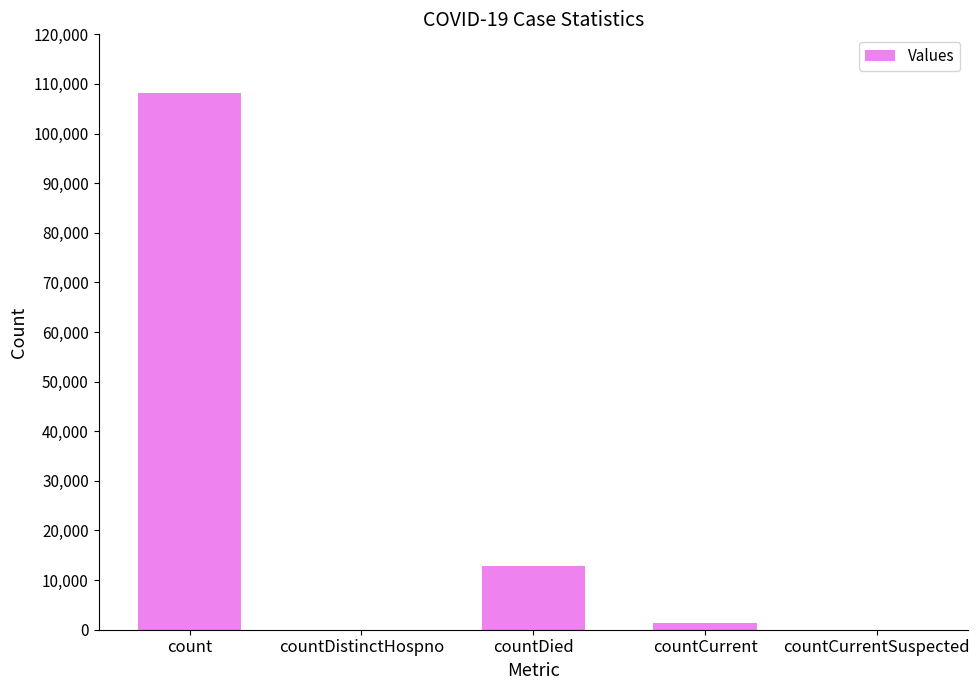

What is the average value?

24481